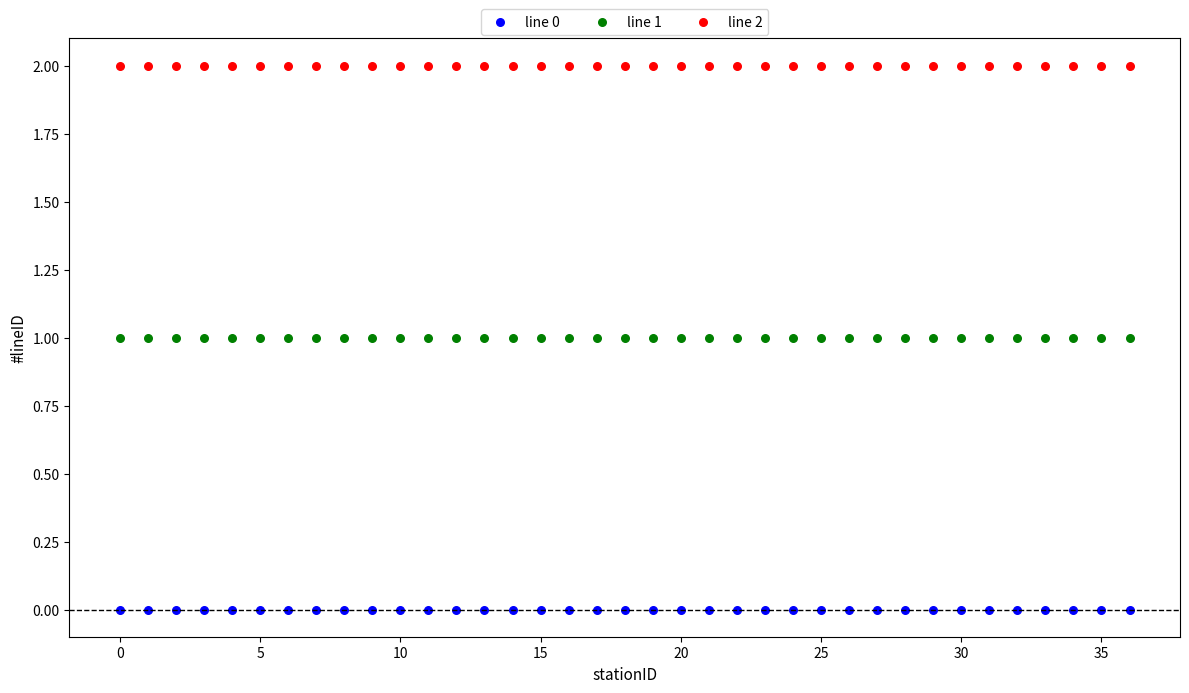

Which series contains the lowest Y value?

line 0